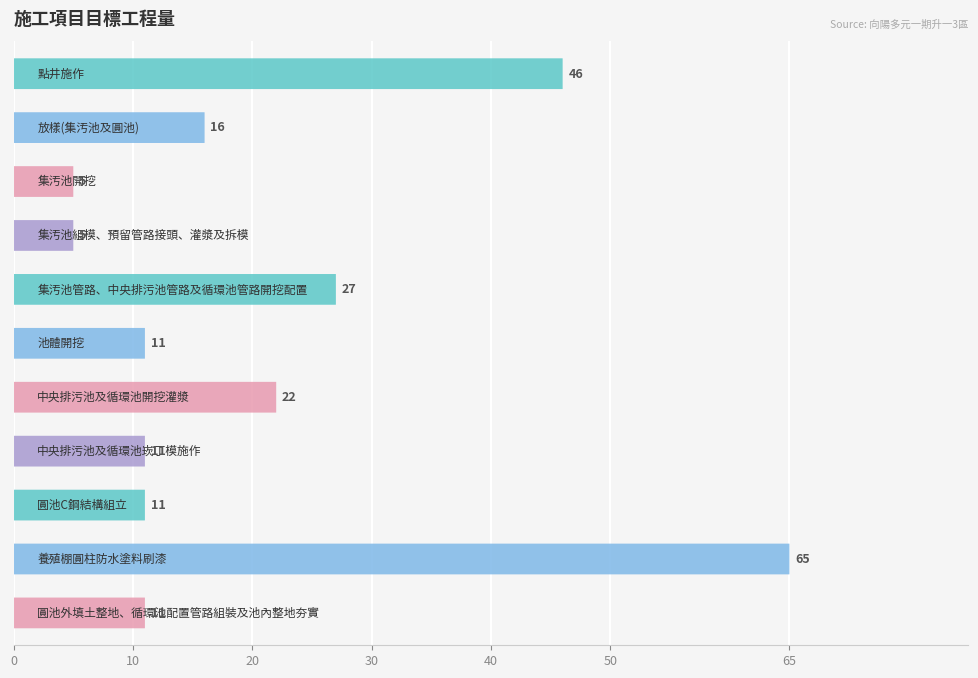

Is it true that the value at 圓池外填土整地、循環池配置管路組裝及池內整地夯實 is 3?

False